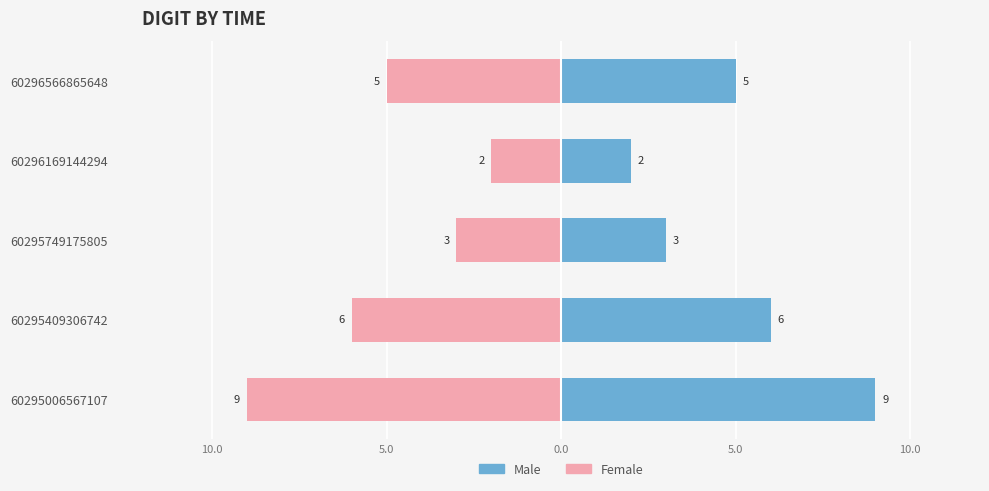

List the series in order of their peak value, highest first.

Male, Female